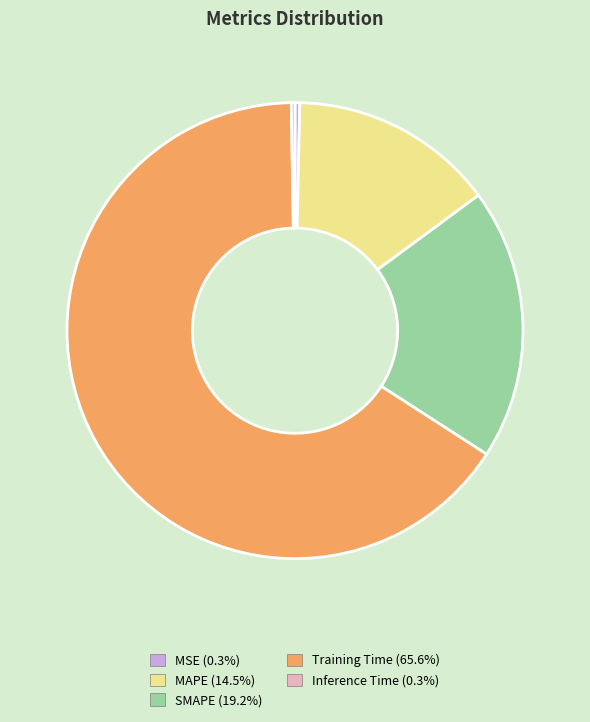

Which has a higher value, MAPE or SMAPE?

SMAPE